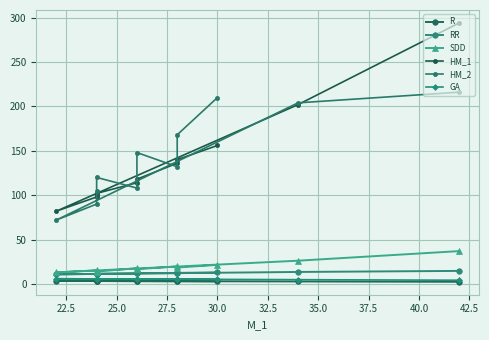

Is it true that SDD equals 10.6 at 42.5?

False